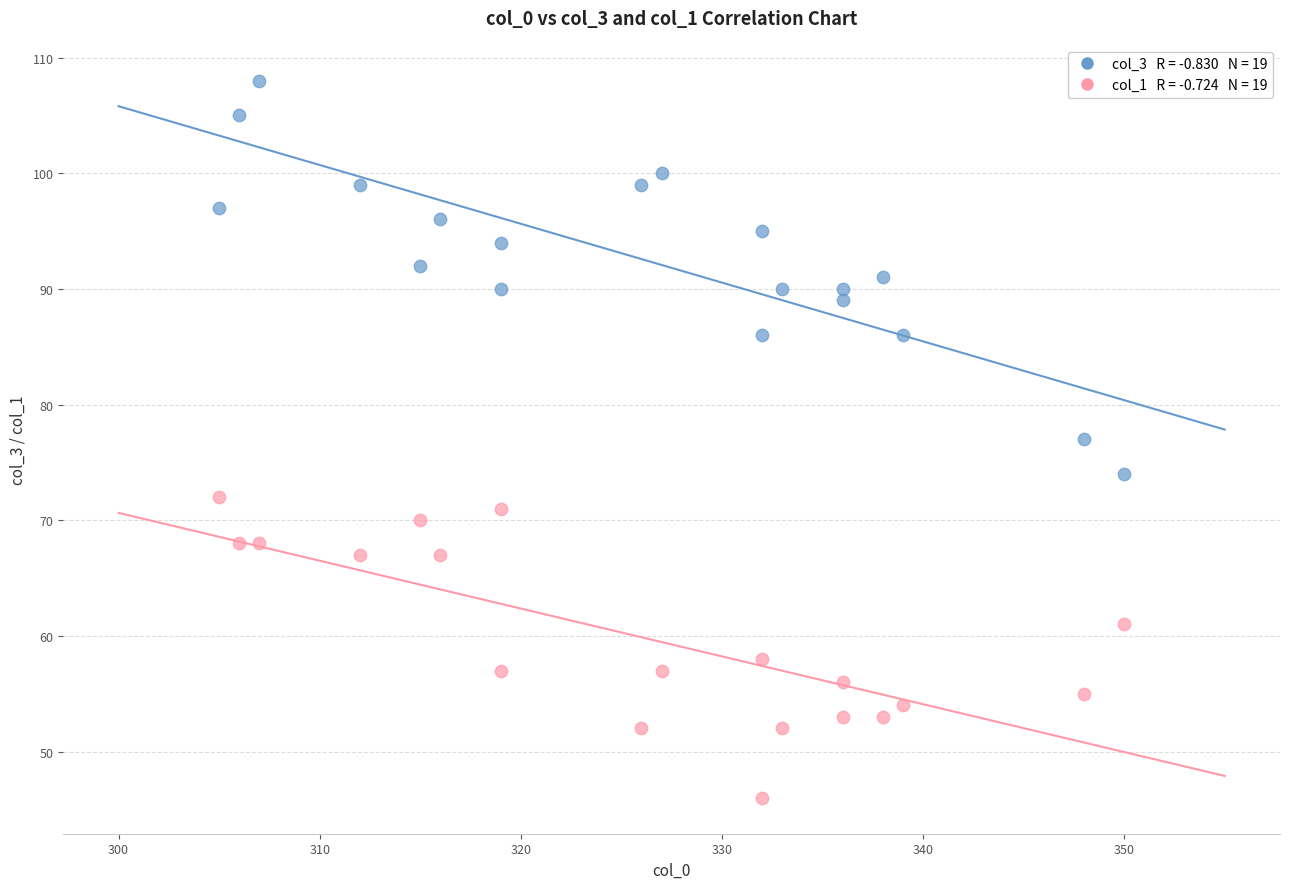

Across all data points, what is the range of X values (max minus min)?

45